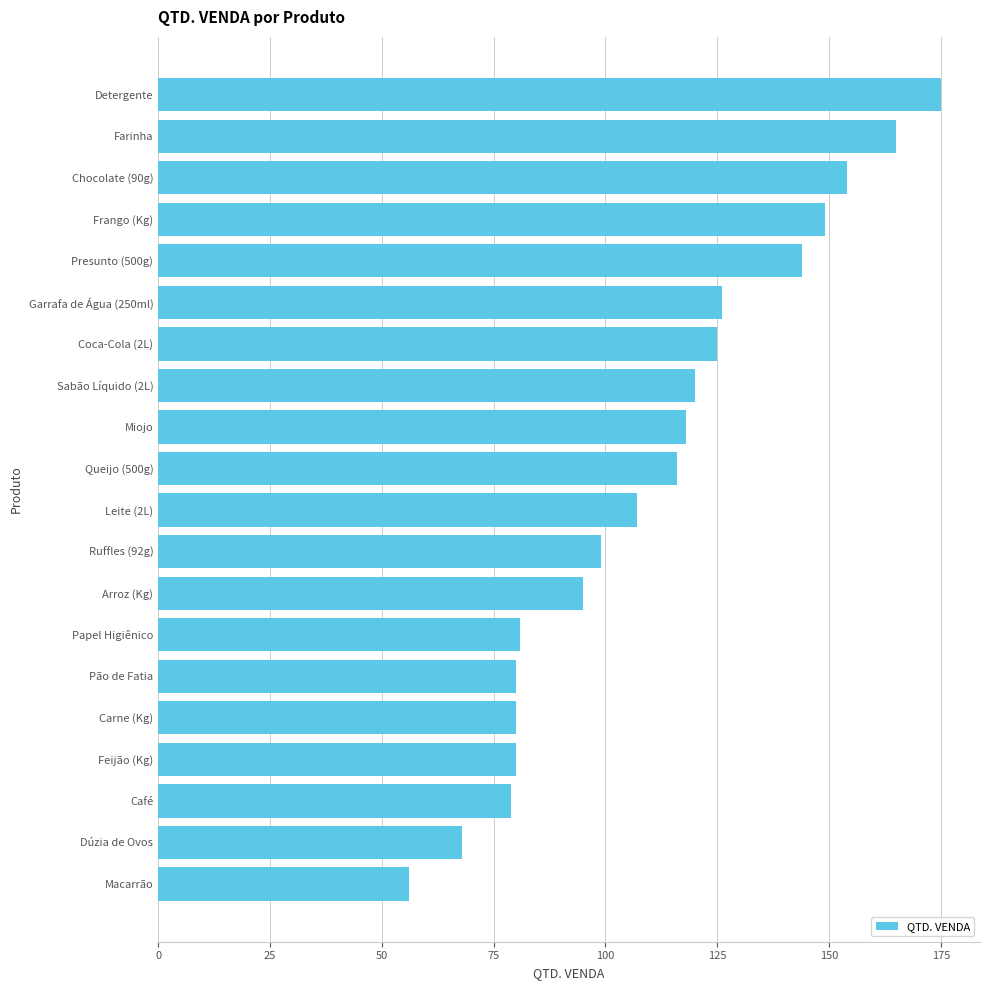

How many distinct data groups are displayed?

1